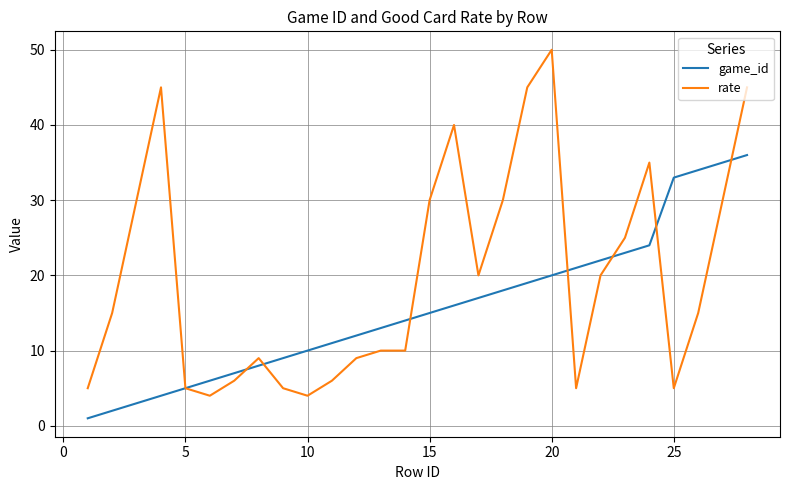

What is the highest value of the game_id series?

36